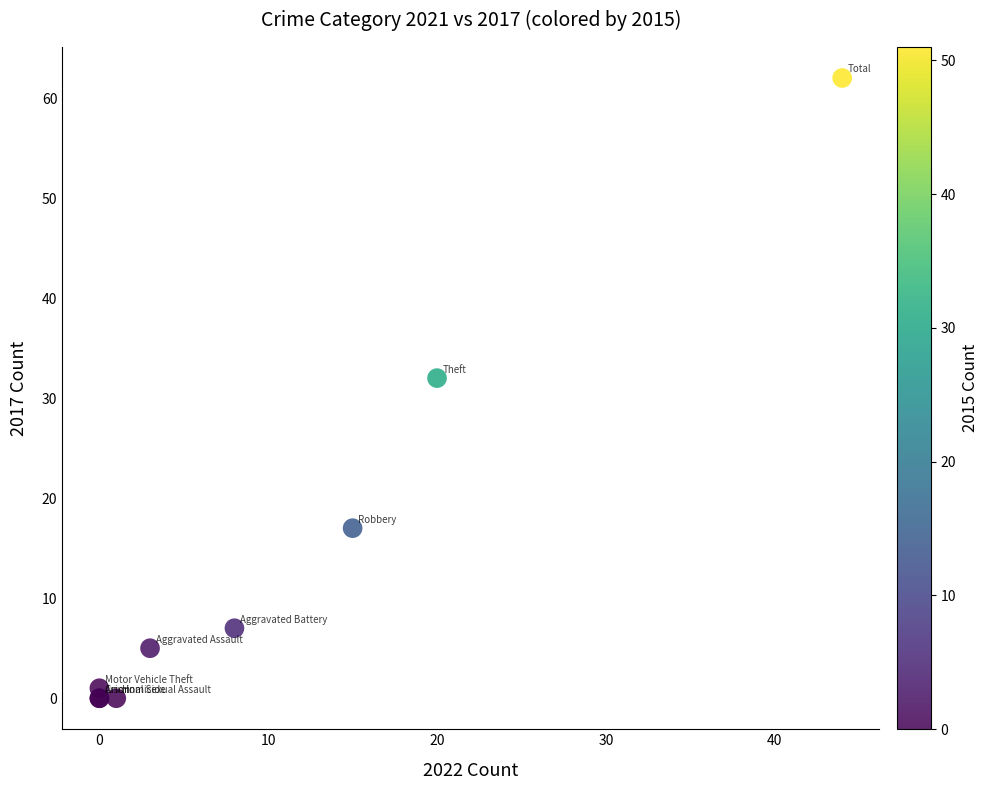

What Y value in the scatter plot is closest to 31?

32